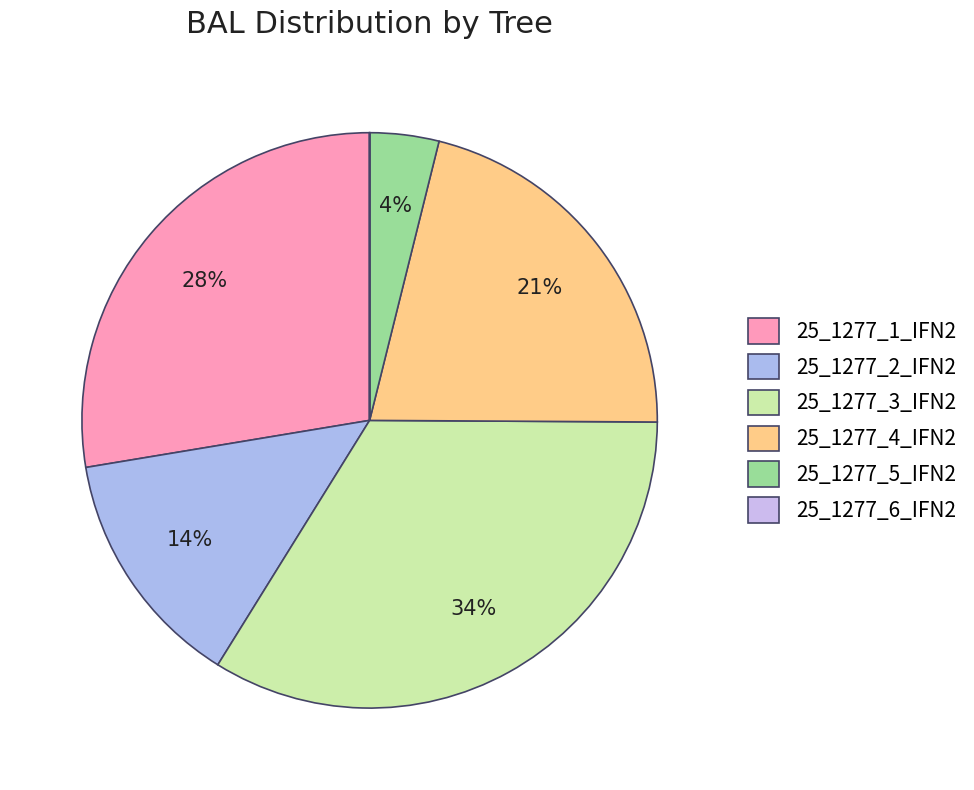

To the nearest percent, what is the combined percentage of 25_1277_3_IFN2 and 25_1277_5_IFN2?

38%